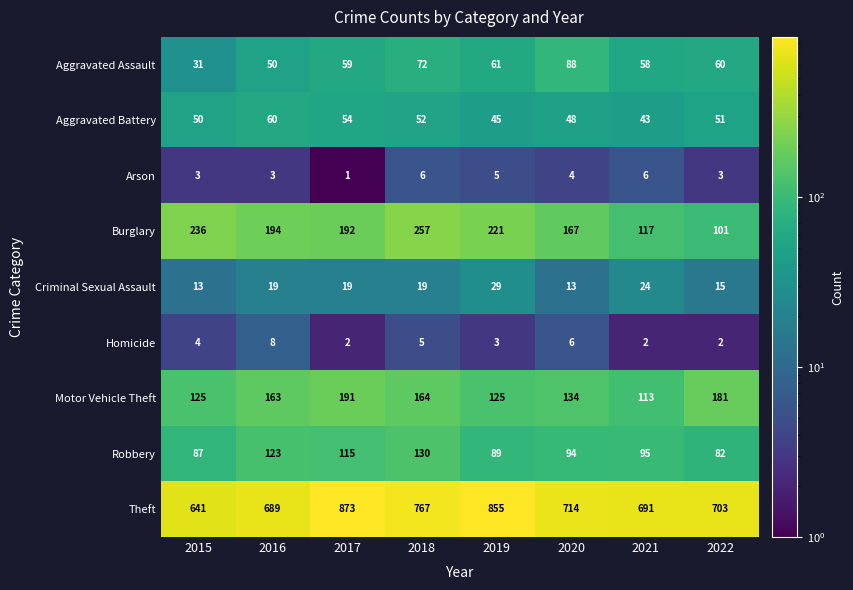

What is the difference between the second highest and minimum values in the Homicide series?

4